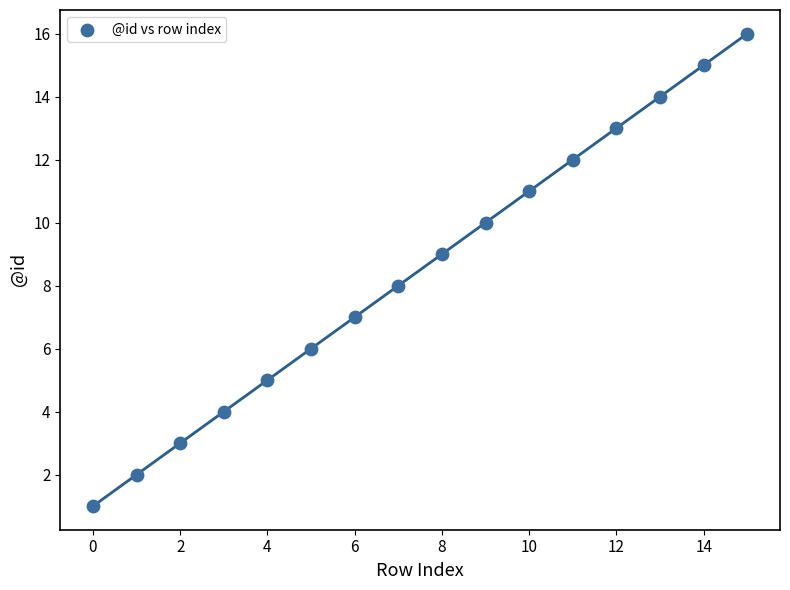

What is the range of Y values (max minus min)?

15